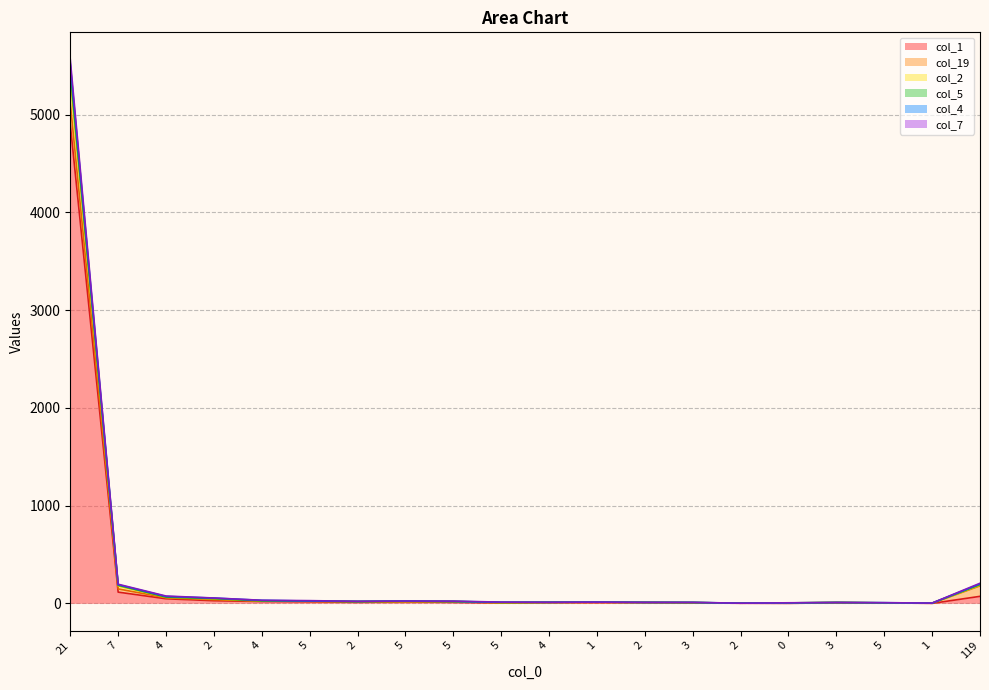

Between 5 and 2, which is larger?

2